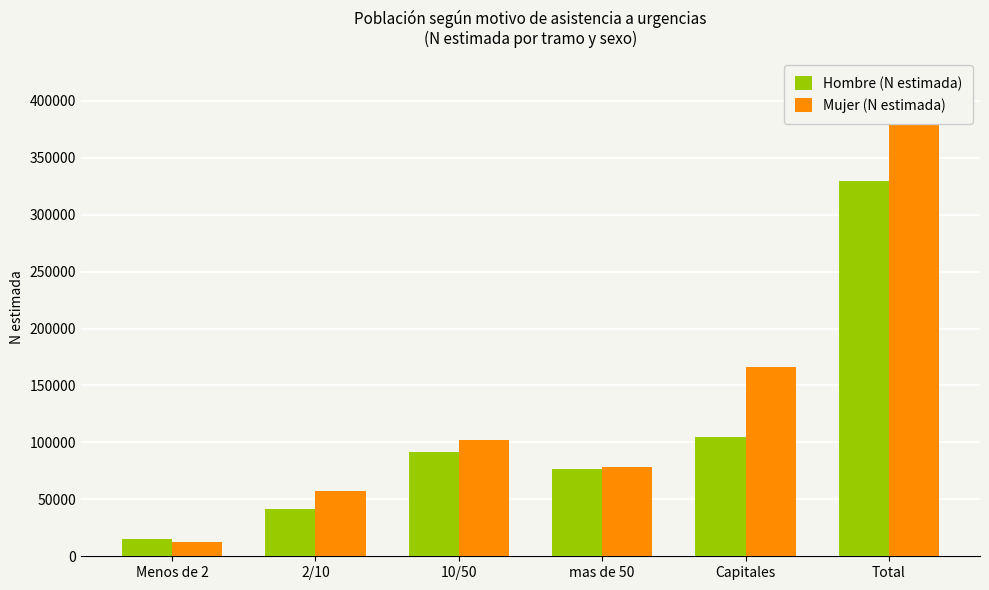

How many groups of bars are there?

6